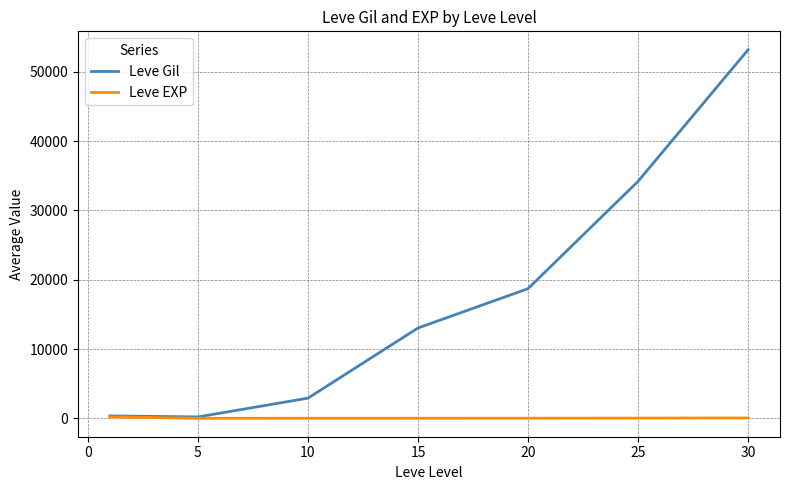

What is the maximum value for Leve Gil?

53202.5